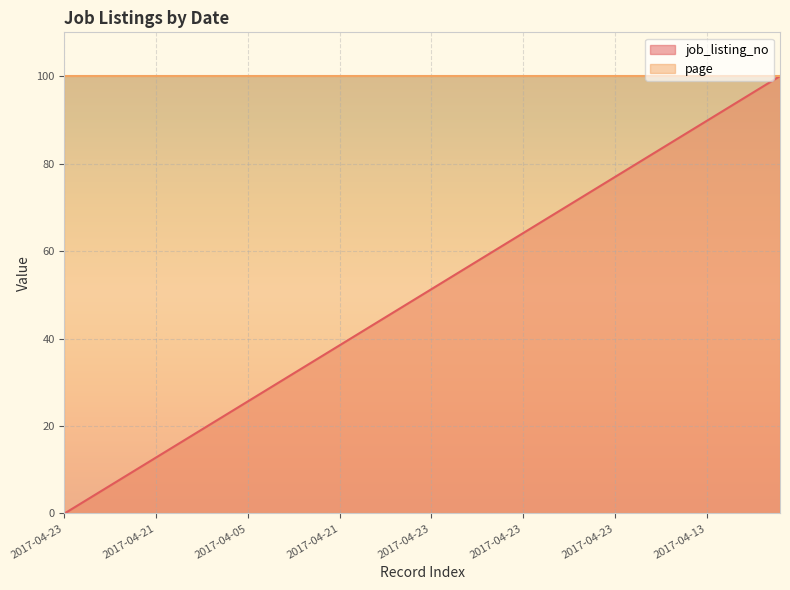

List the labels in order of value, smallest first.

2017-04-23, 2017-04-07, 2017-04-23, 2017-04-23, 2017-04-19, 2017-04-21, 2017-04-22, 2017-04-23, 2017-04-20, 2017-04-23, 2017-04-05, 2017-04-23, 2017-04-21, 2017-04-17, 2017-04-23, 2017-04-21, 2017-04-23, 2017-04-23, 2017-04-21, 2017-04-14, 2017-04-23, 2017-04-20, 2017-04-23, 2017-04-23, 2017-04-07, 2017-04-23, 2017-04-23, 2017-04-21, 2017-04-23, 2017-04-23, 2017-04-23, 2017-04-20, 2017-04-13, 2017-04-19, 2017-04-23, 2017-04-13, 2017-04-23, 2017-04-05, 2017-04-23, 2017-04-23